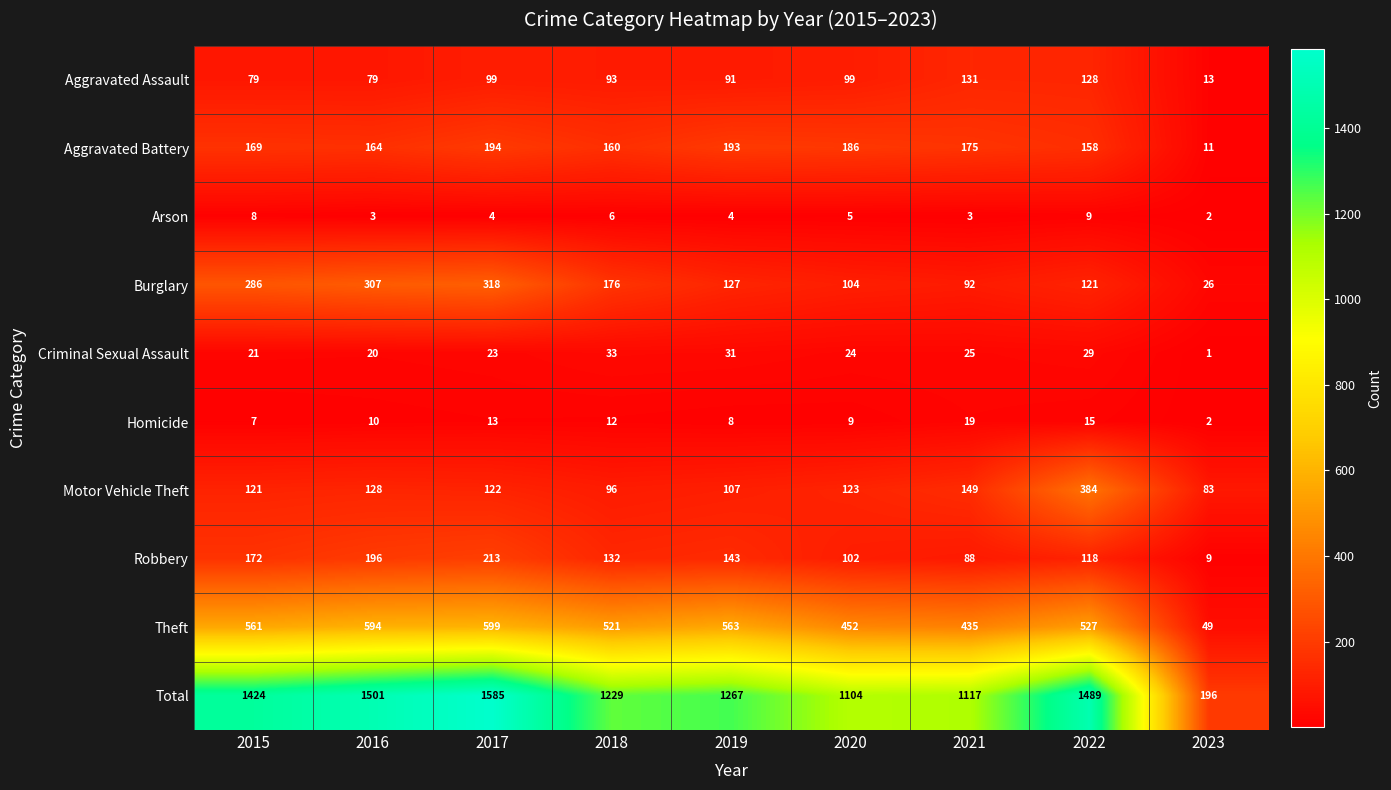

Which series has the largest total across all categories?

Total